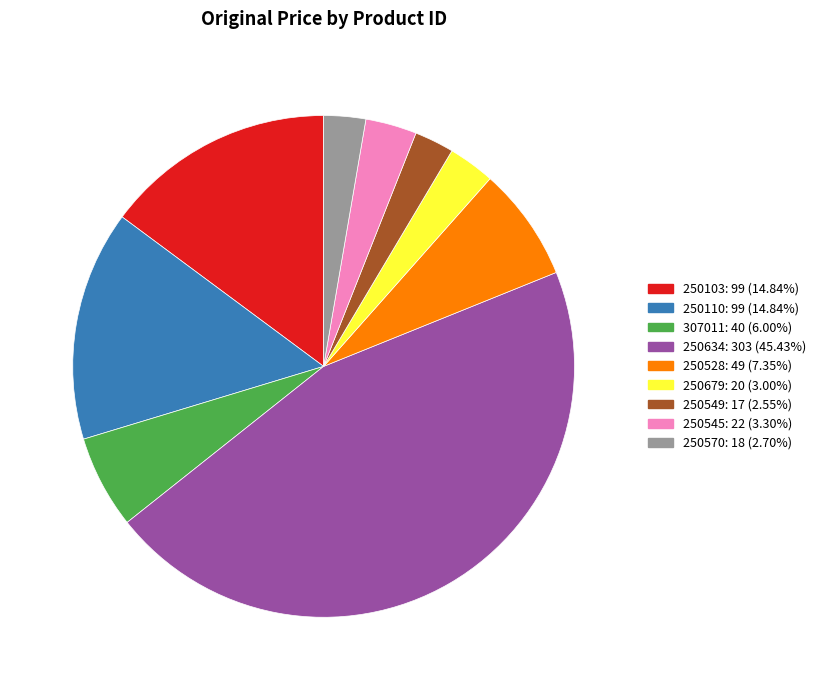

How many segments does this pie chart have?

9